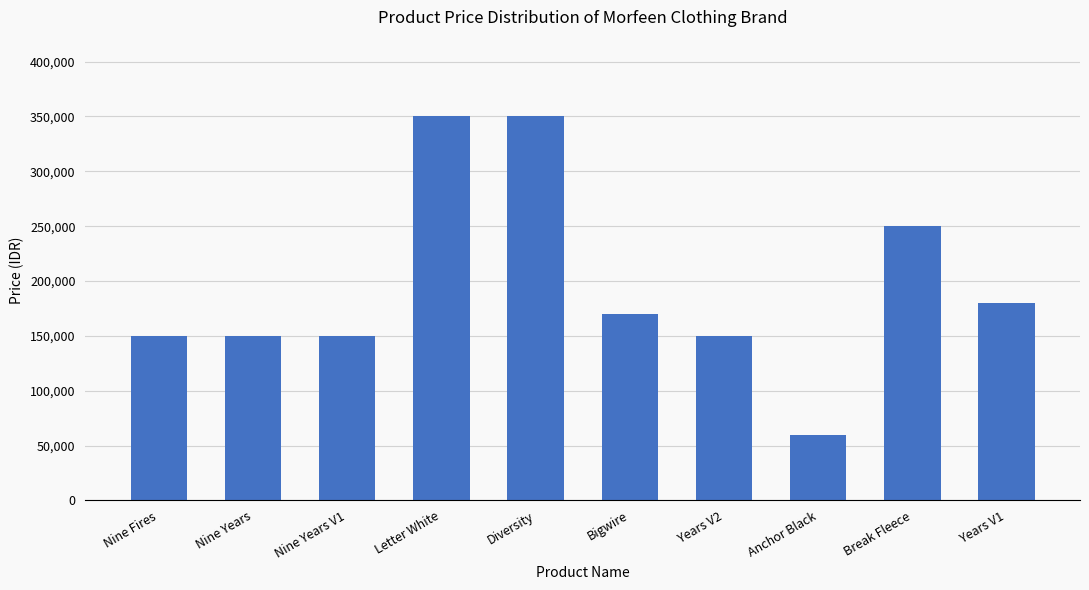

What is the change in value from Nine Years to Bigwire?

+20000